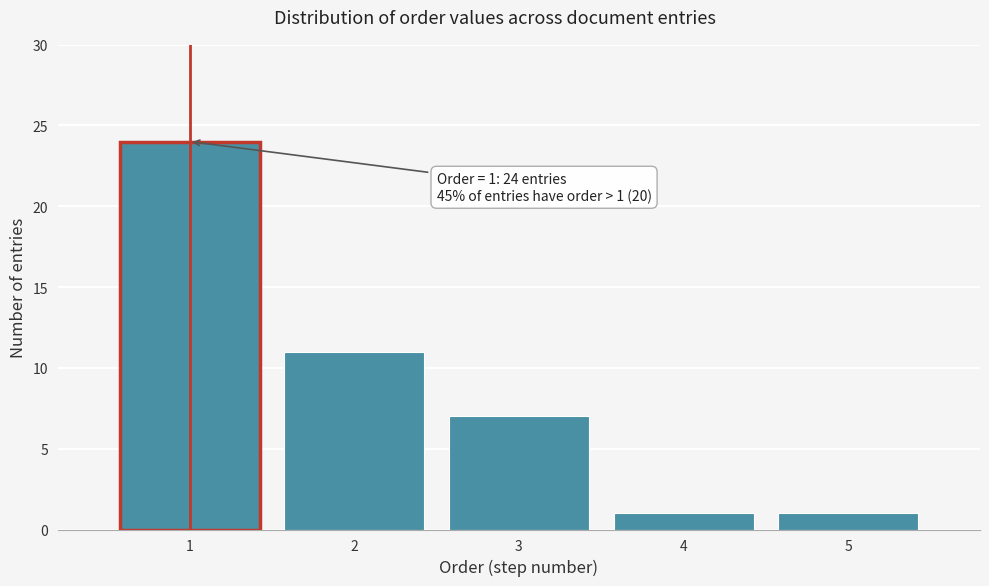

Over which range of the x-axis is the bar tallest?

0.5 to 1.5